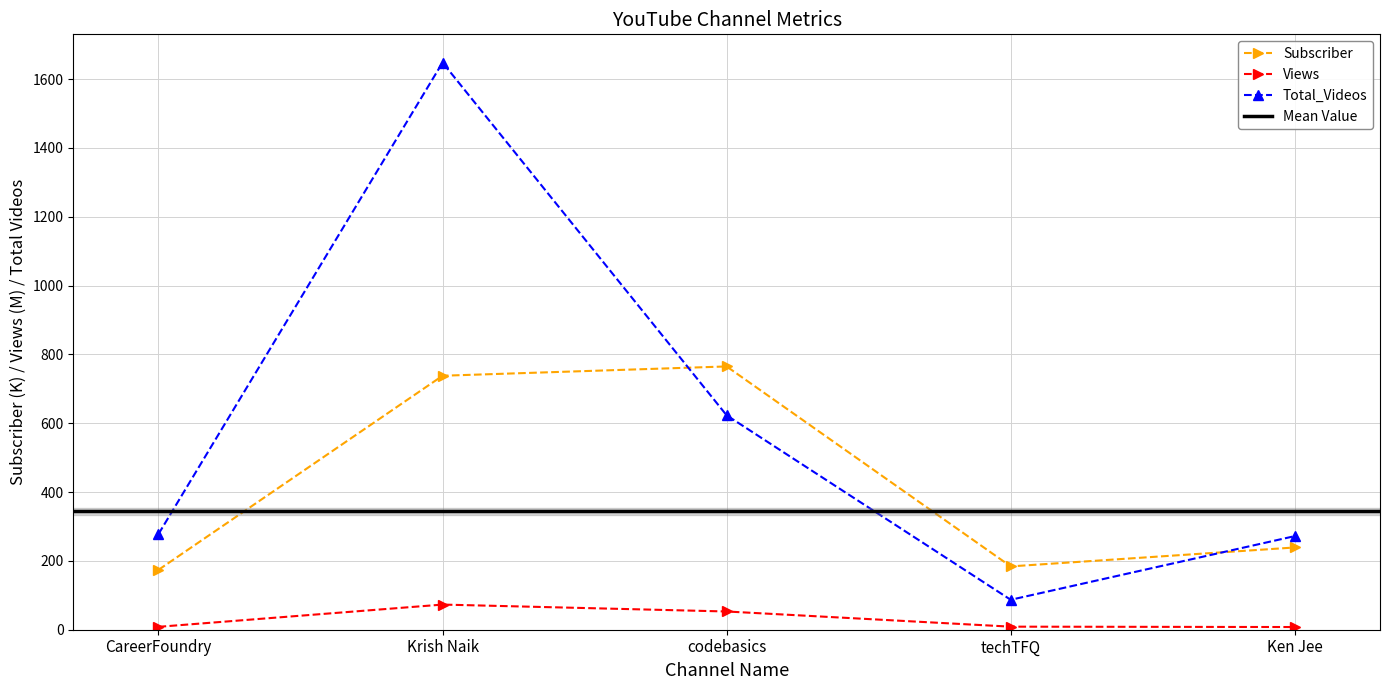

Is this an area chart (filled region under the line)?

No